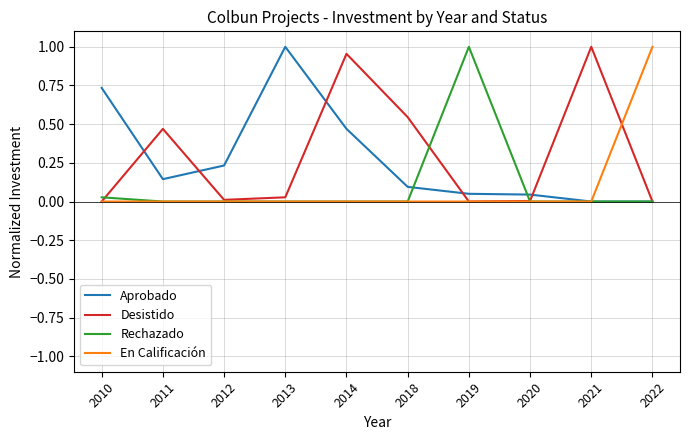

The En Calificación series shows -0.6 at 2010. True or false?

False